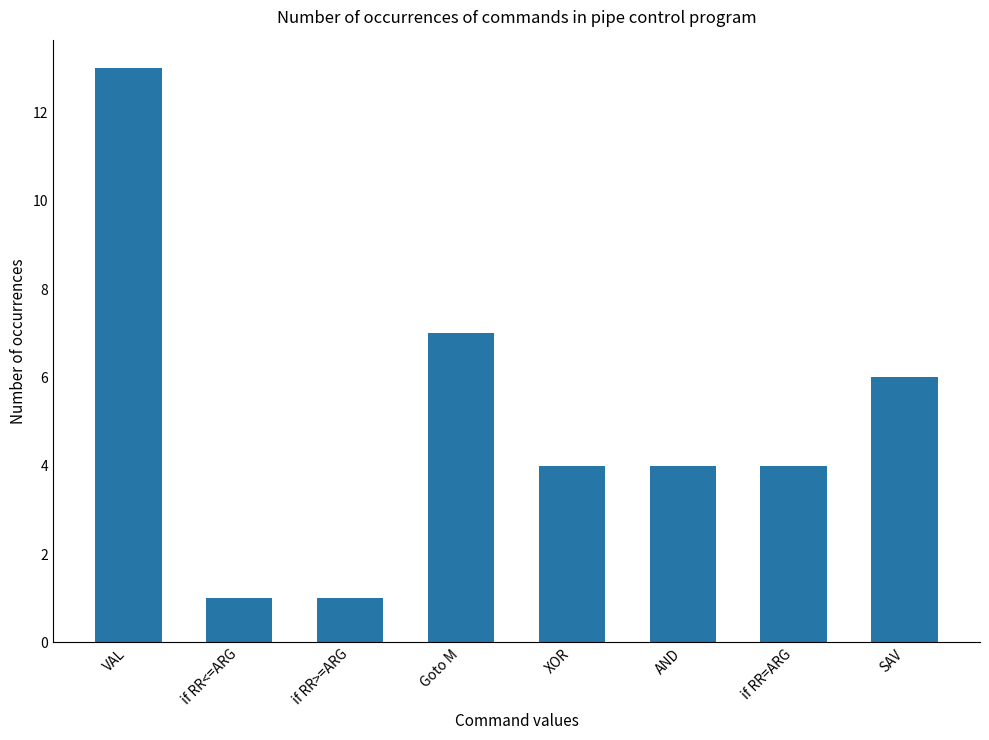

Reading left to right, what are all the values shown in this chart?

13	1	1	7	4	4	4	6